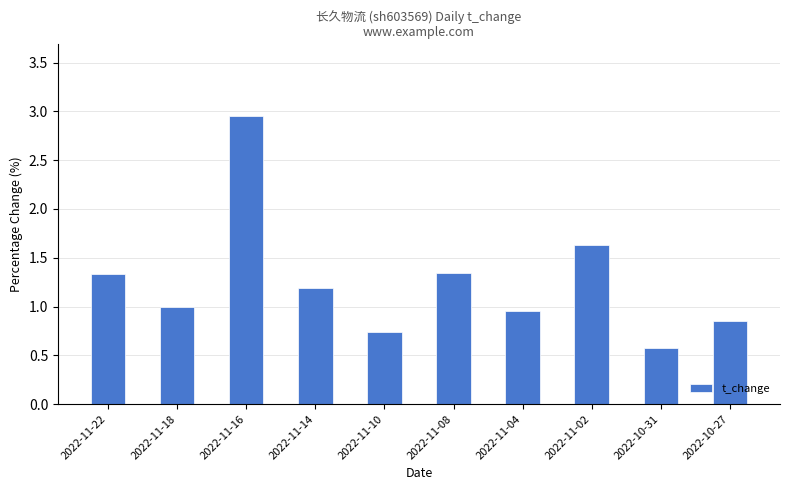

How many bars are there in total?

10